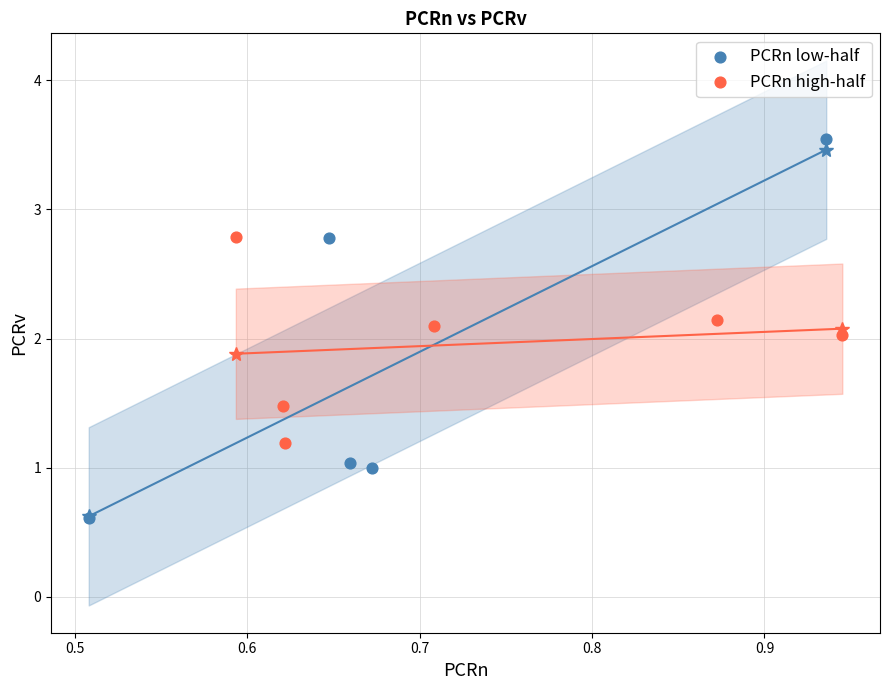

Which series contains the highest Y value?

PCRn low-half